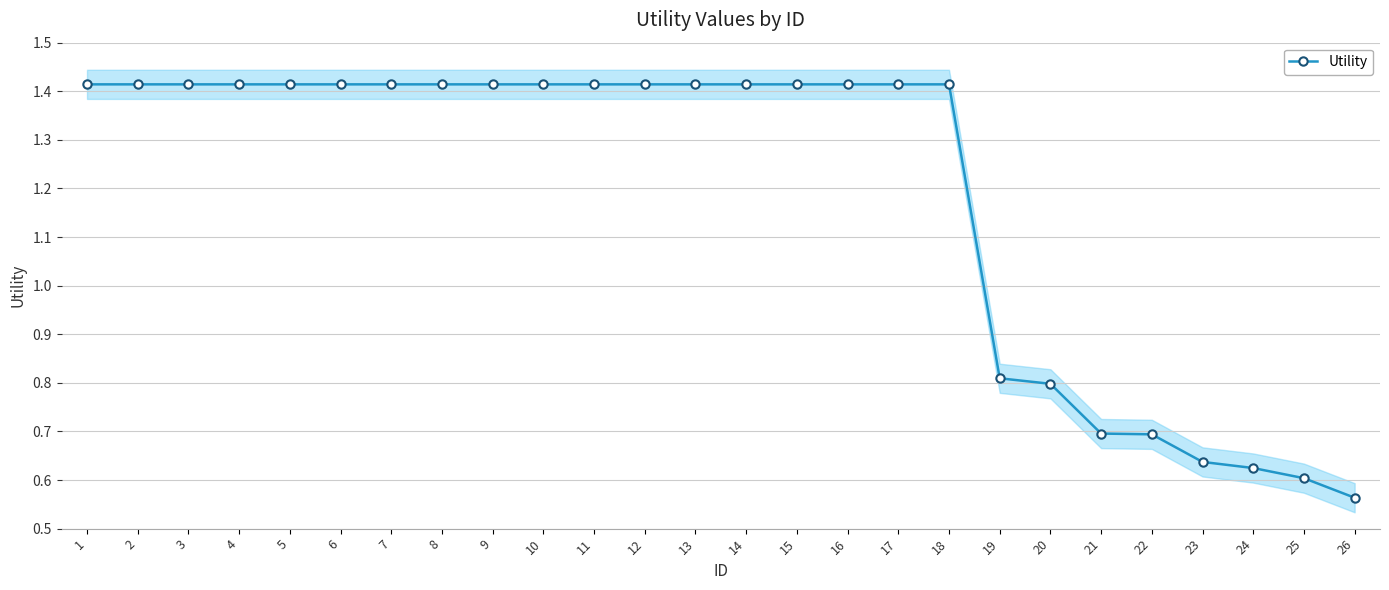

How many lines are shown in the chart?

1